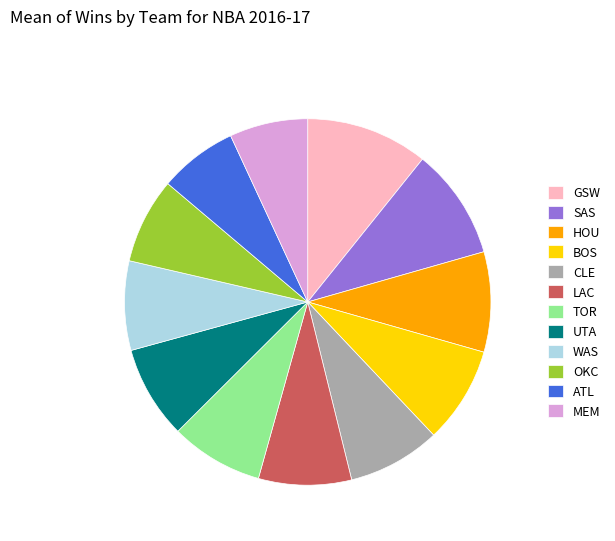

How many slices are in this pie chart?

12